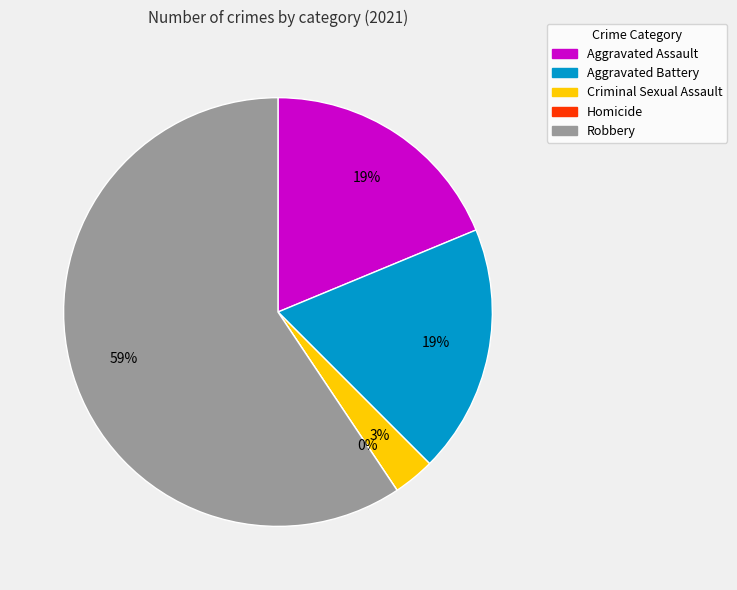

Does Criminal Sexual Assault represent more than half of the total?

No